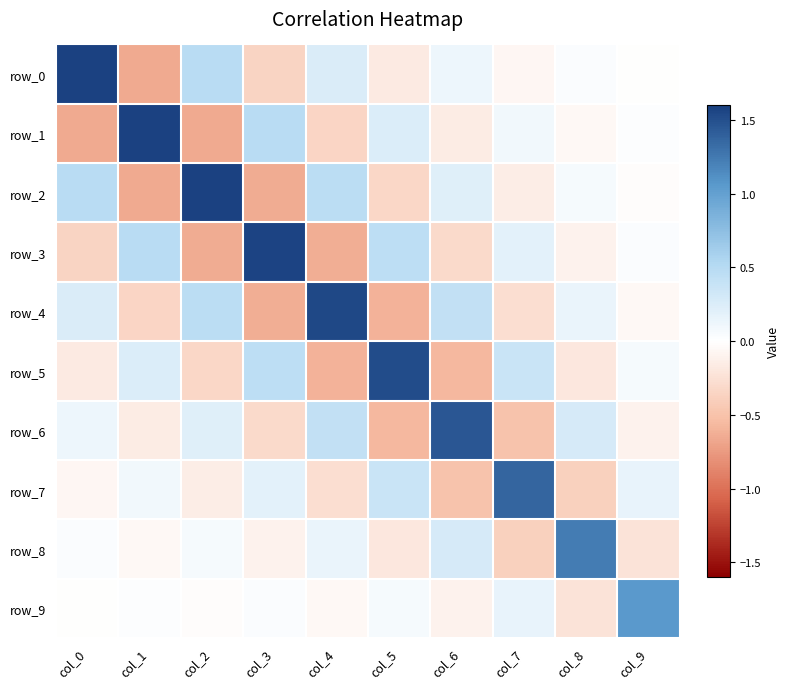

Which category has the highest value in the row_6 series?

col_6